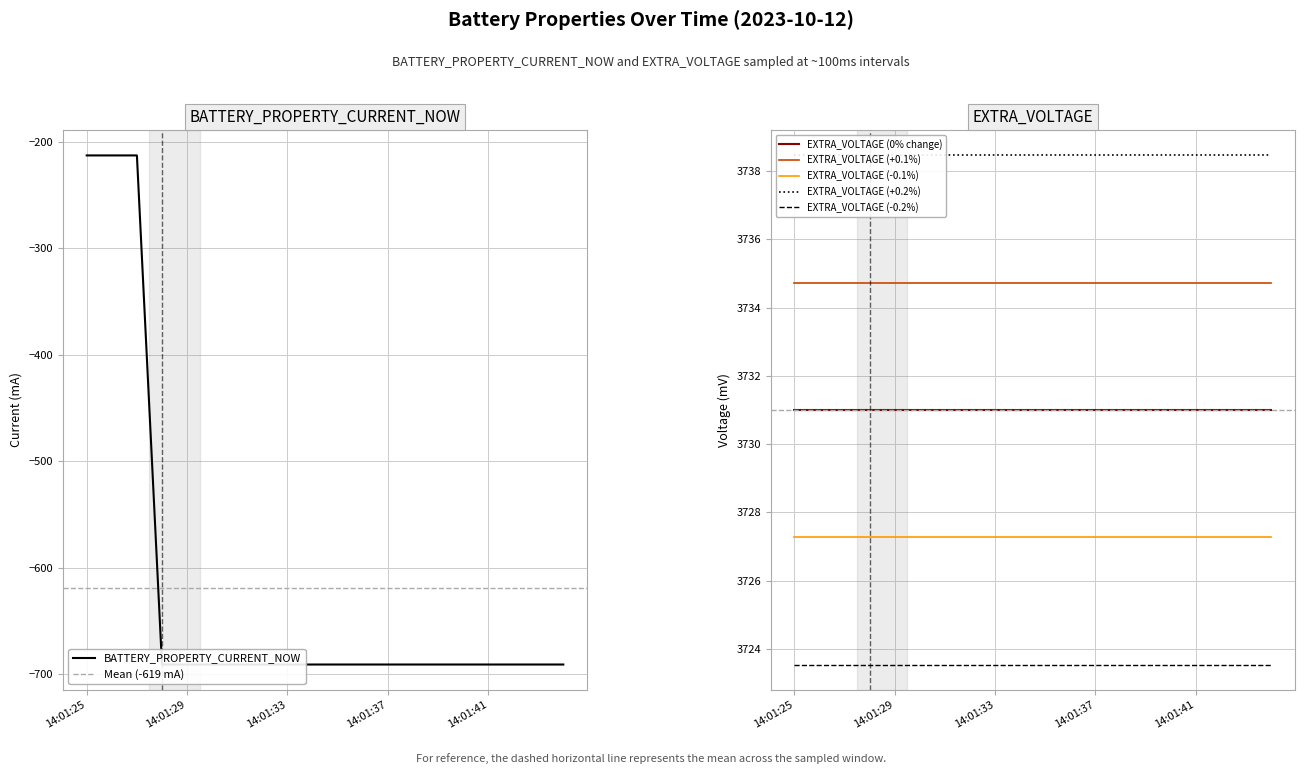

Is this an area chart (filled region under the line)?

No